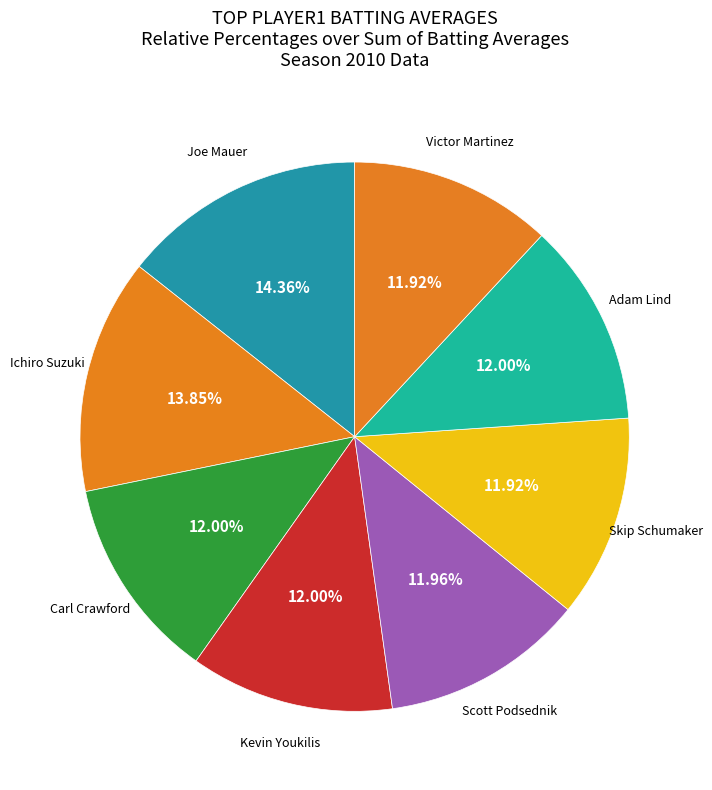

What is the ratio of the value at Carl Crawford to the value at Kevin Youkilis?

1.0